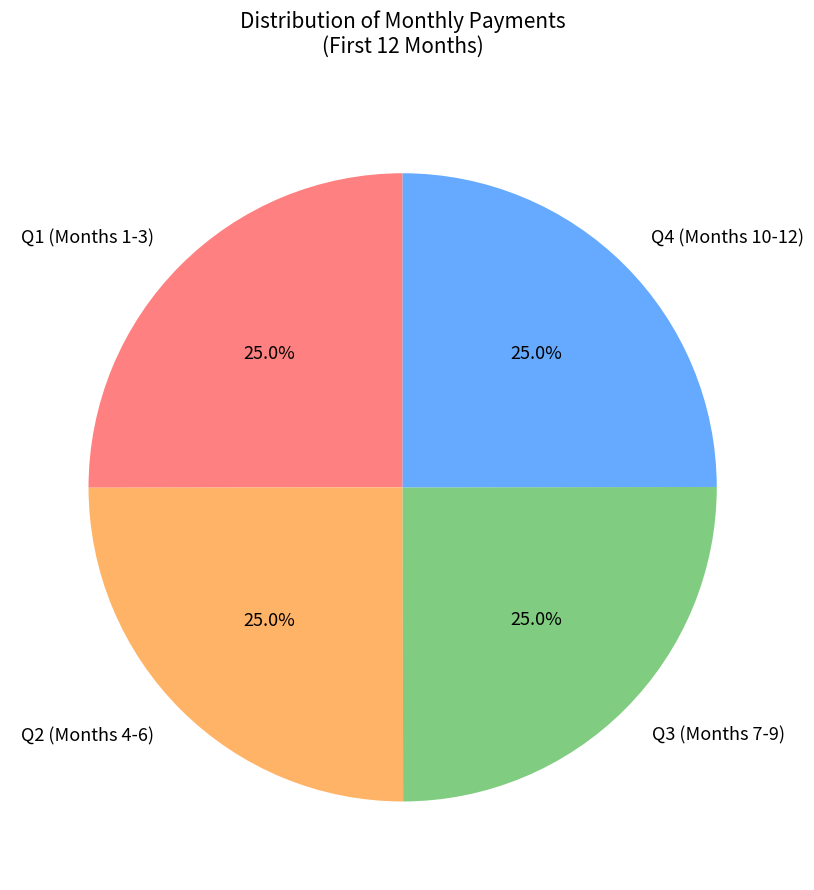

What is the total percentage of Q1 (Months 1-3) and Q4 (Months 10-12)?

50.0%